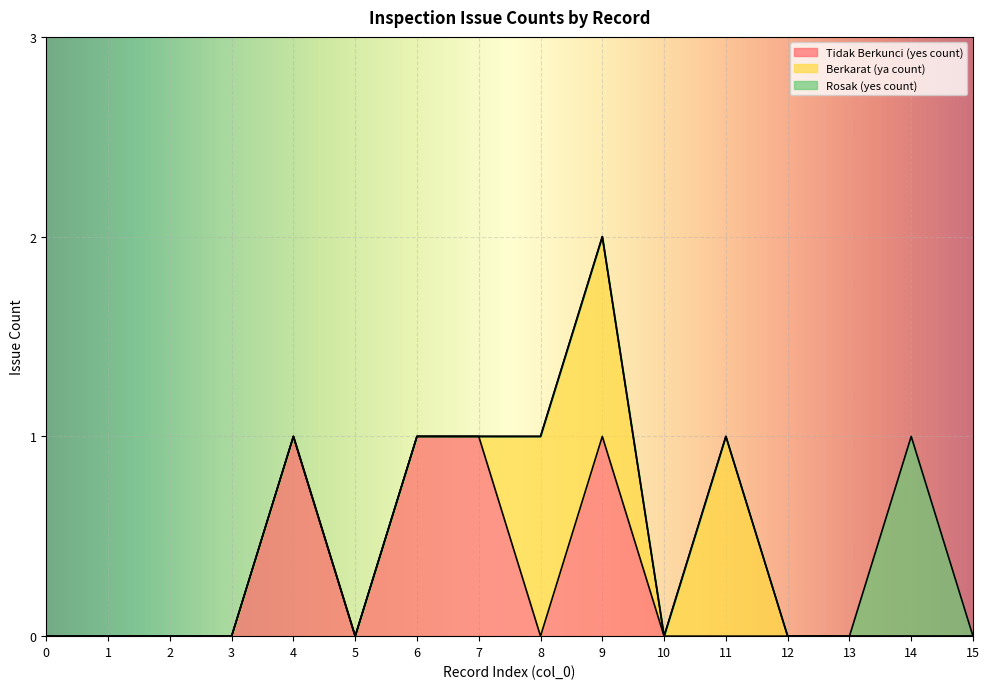

Is it true that Rosak (yes count) equals 1 at 14?

False